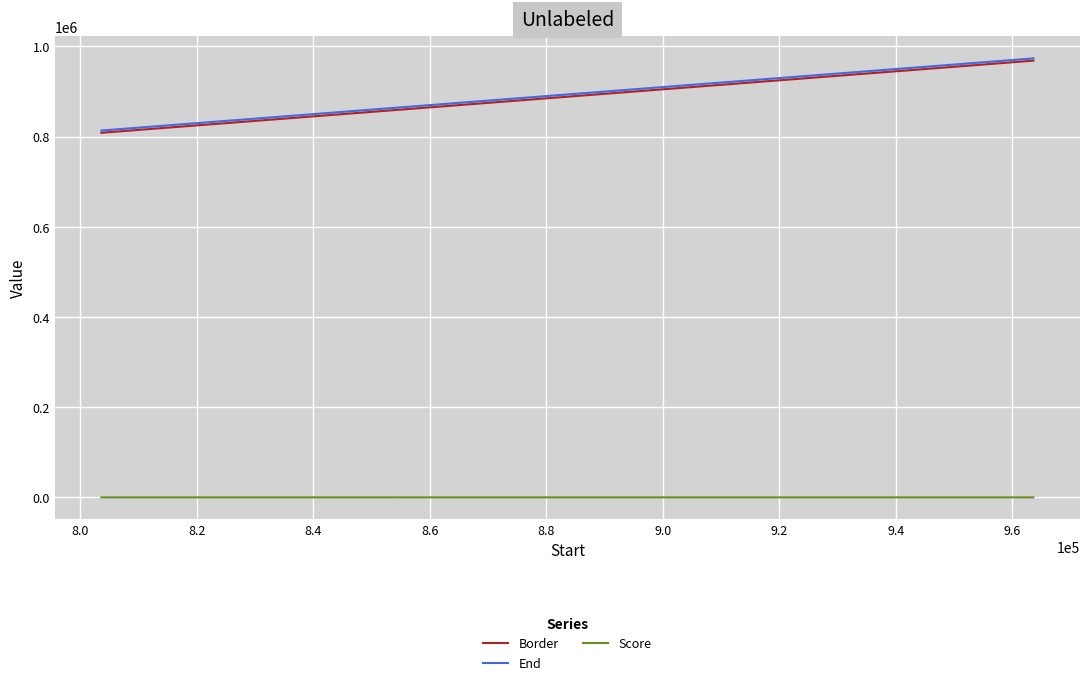

What is the minimum value for End?

813626.0